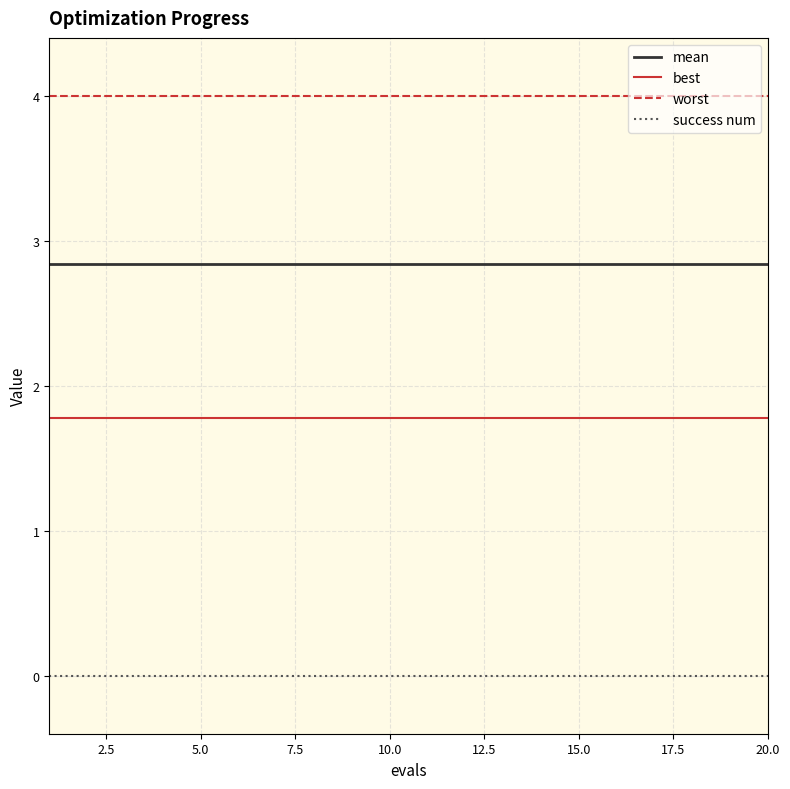

Rank the series by their maximum value, from highest to lowest.

worst, mean, best, success num